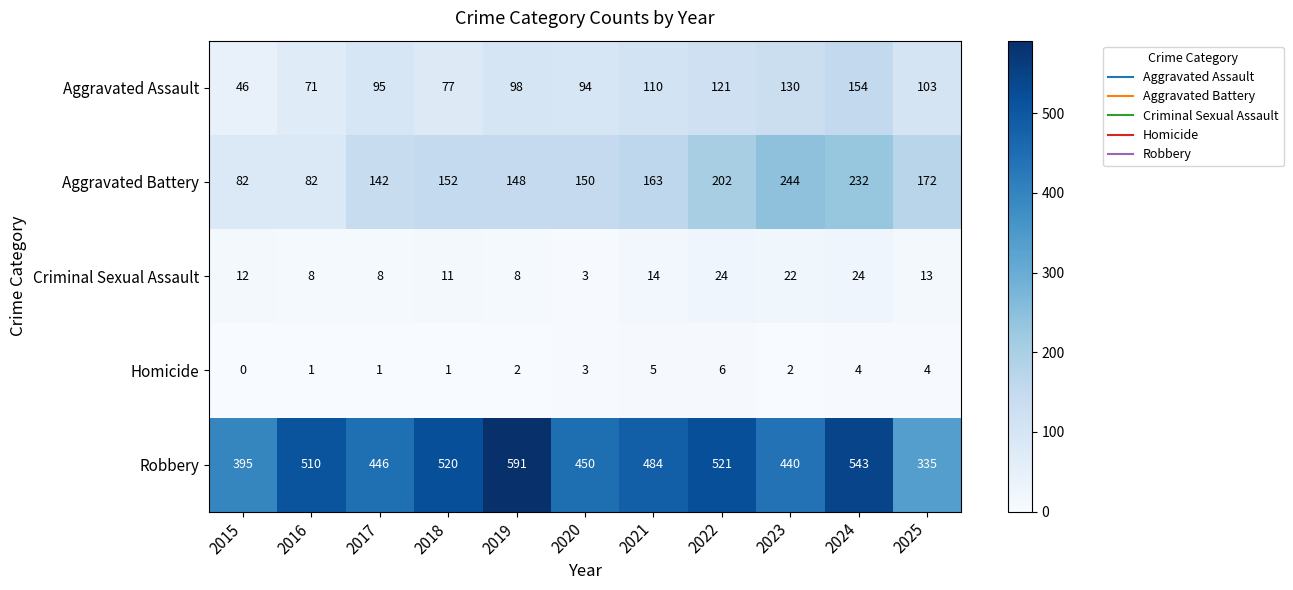

Which series has the largest total across all categories?

Robbery